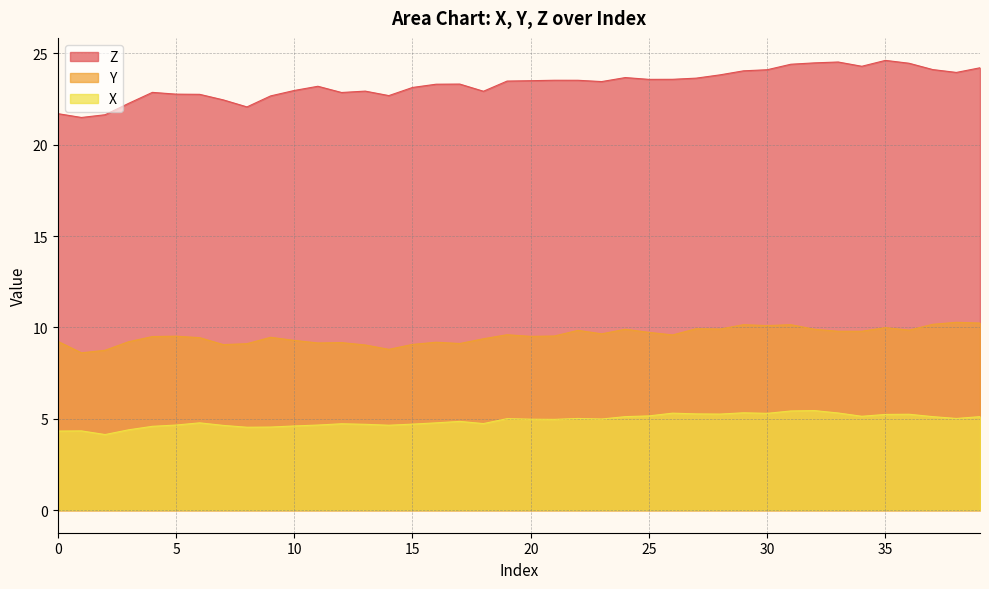

What is the average value of the Y series?

9.5